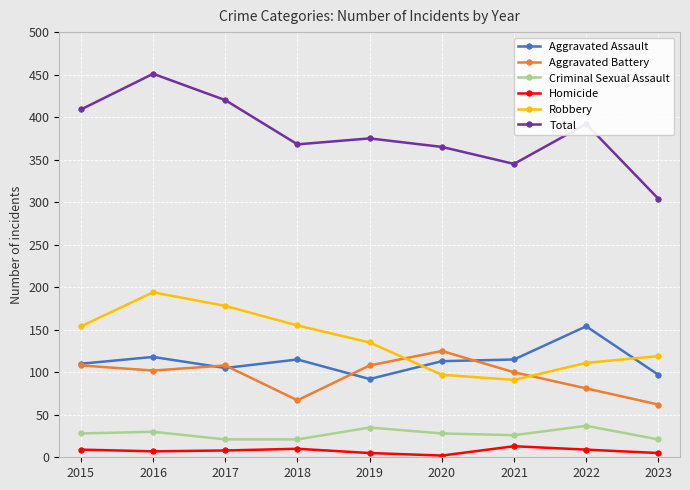

How many lines are shown in the chart?

6